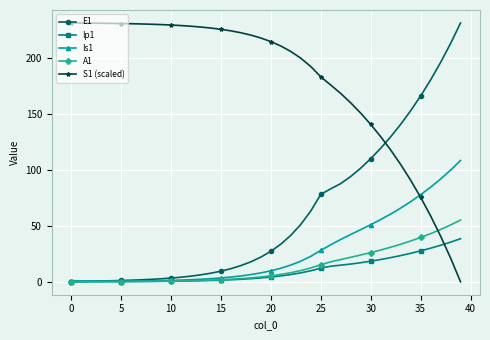

How many distinct data groups are displayed?

5